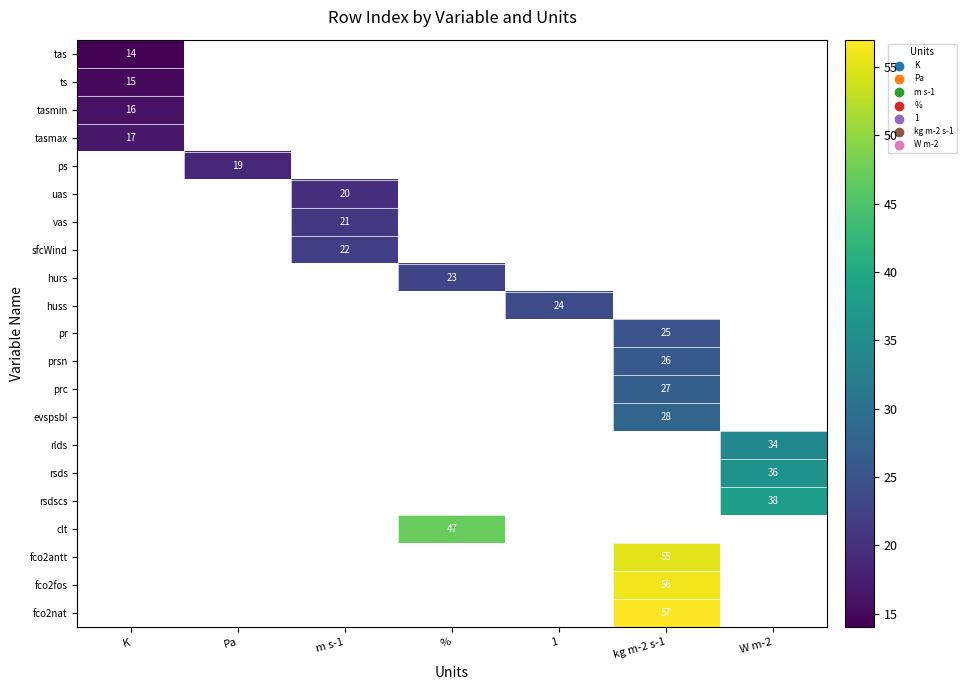

The value of rlds at W m-2 is 34. True or false?

True